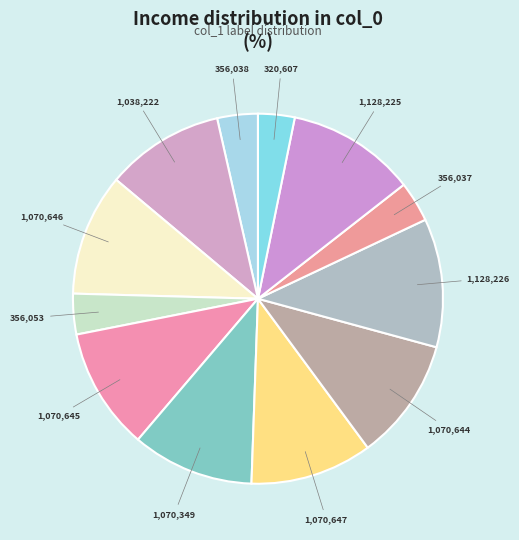

Count the number of slices in the pie.

12